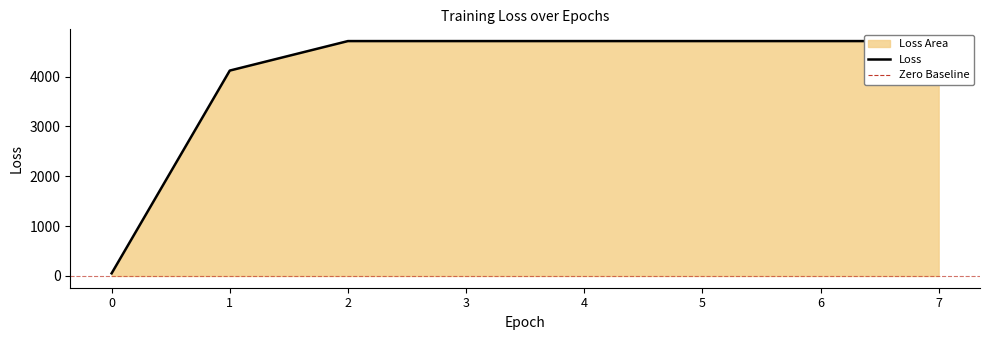

Where is the data nearest to the value 2382?

1